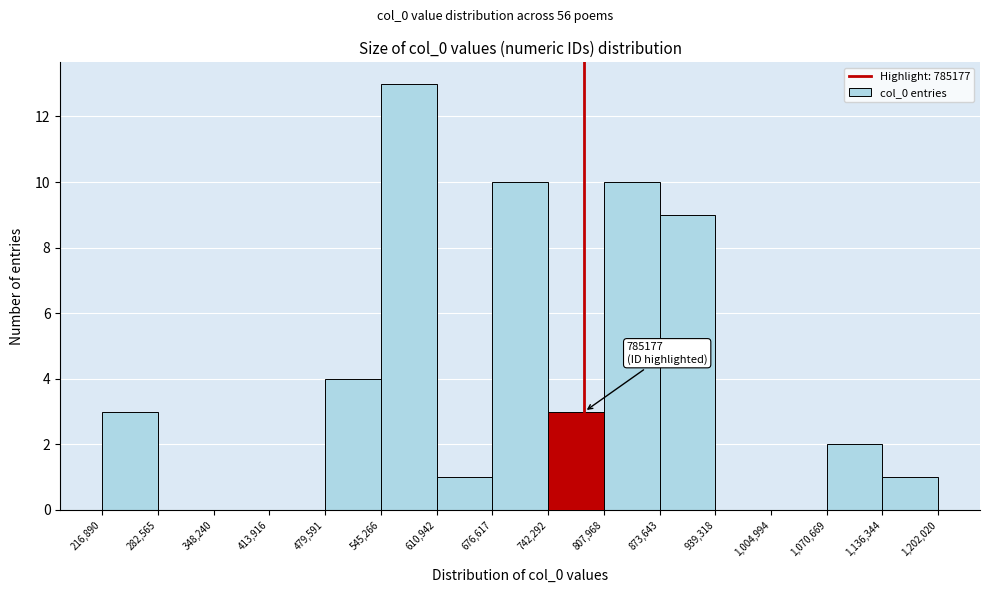

Which range on the x-axis has the tallest bar?

545,266 to 610,942